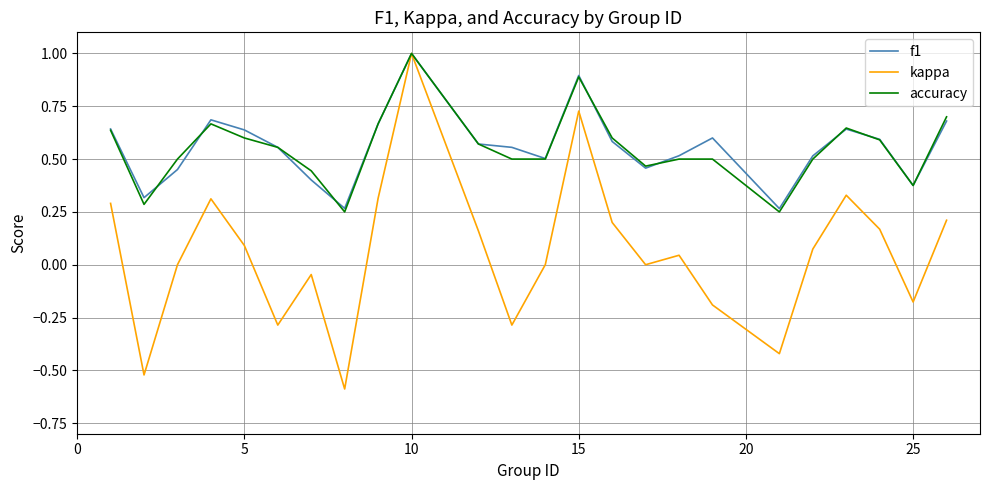

What is the greatest value displayed?

1.0